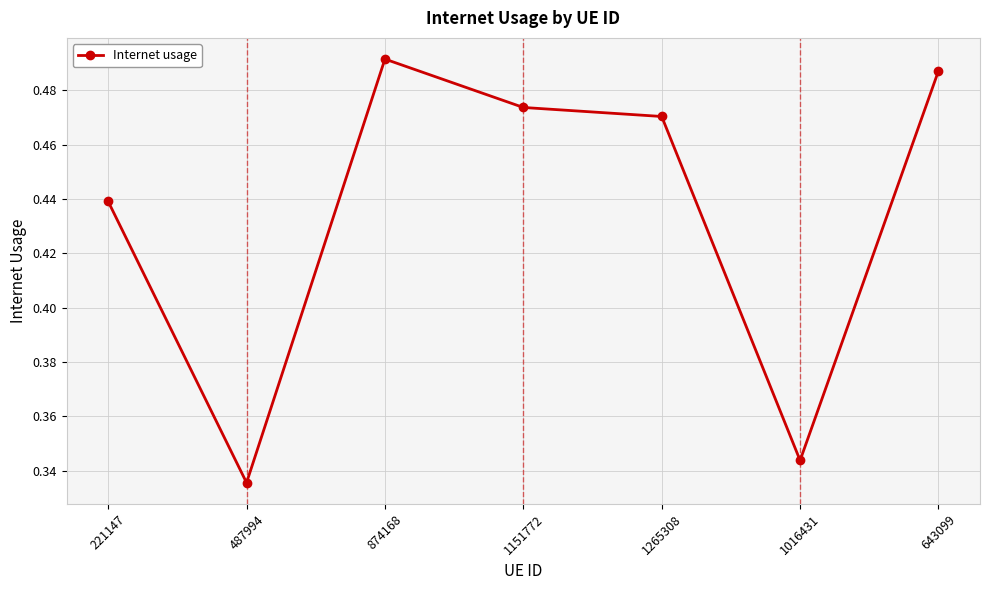

List the labels in order of value, smallest first.

487994, 1016431, 221147, 1265308, 1151772, 643099, 874168